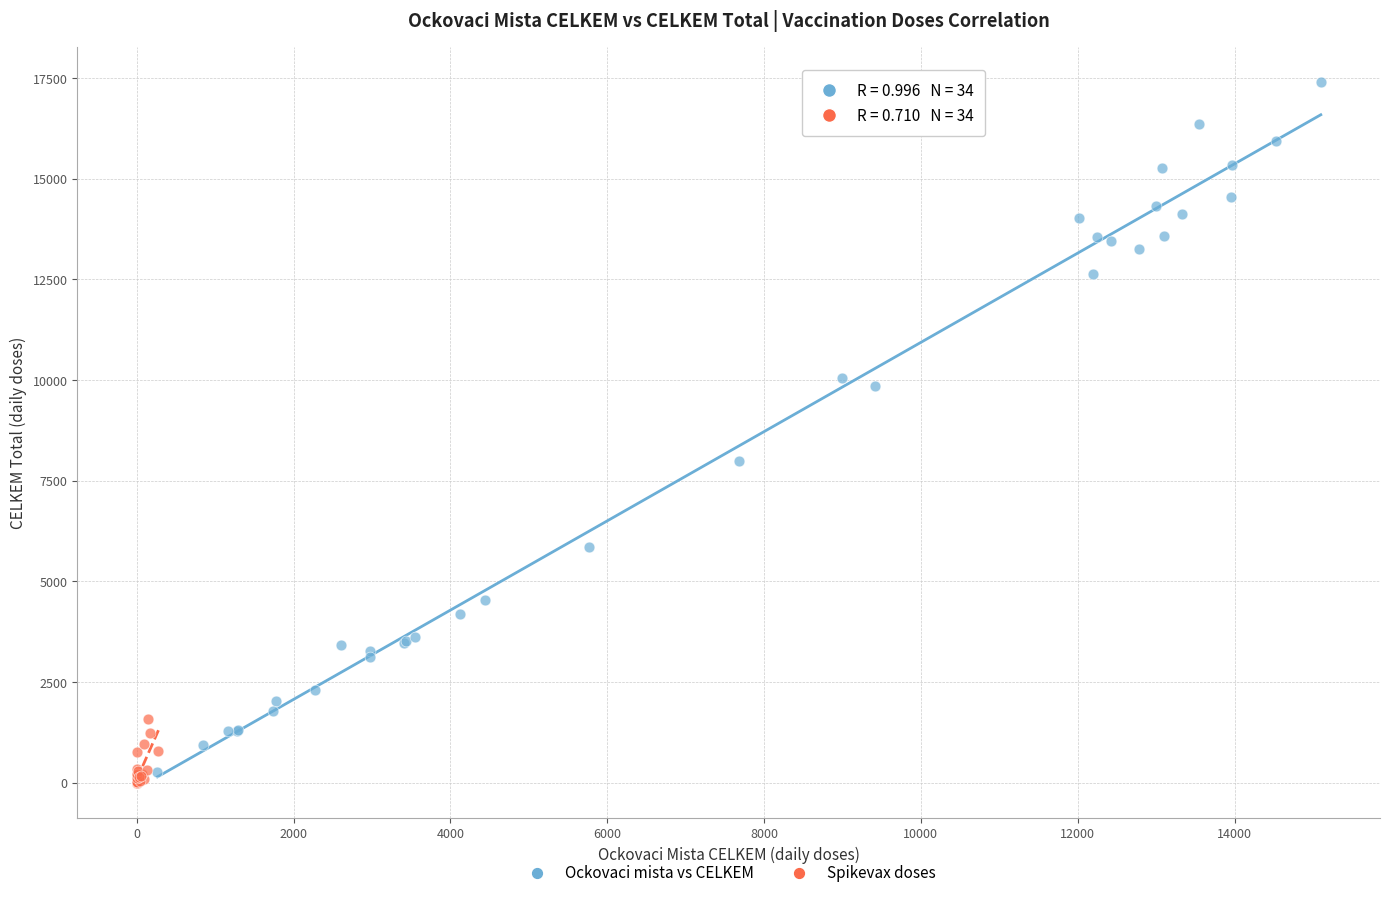

Which series has the widest spread of Y values?

Ockovaci mista vs CELKEM